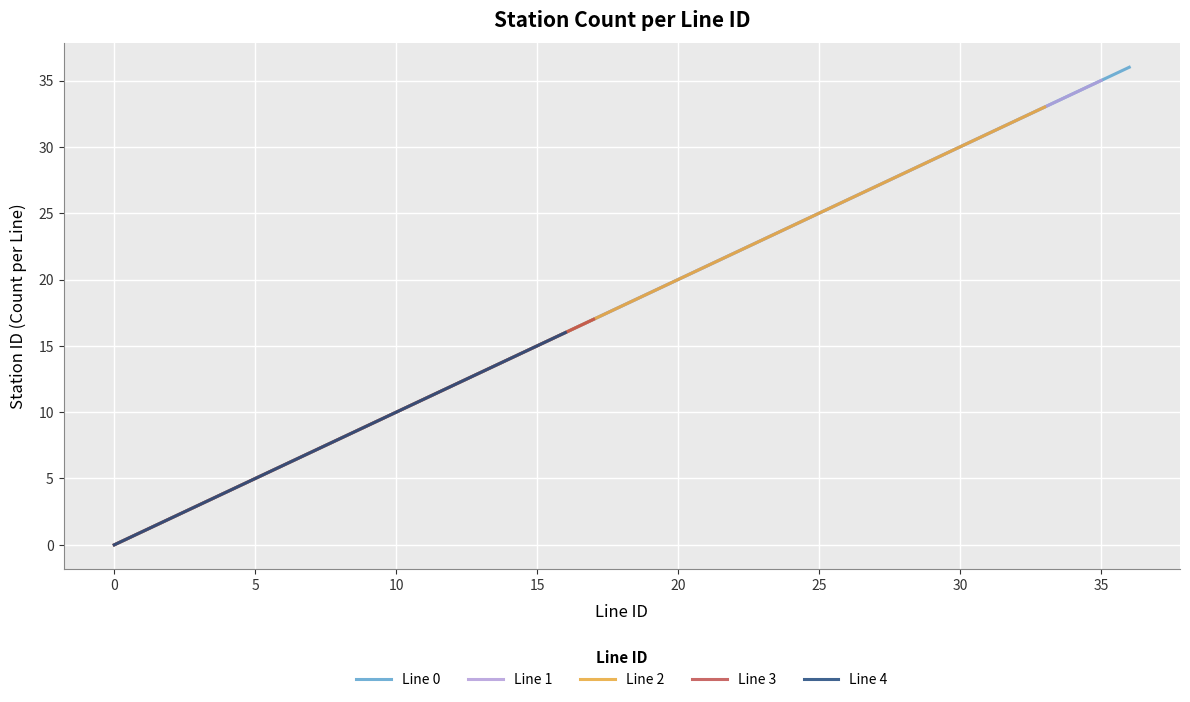

At how many categories does at least one series exceed 26?

10